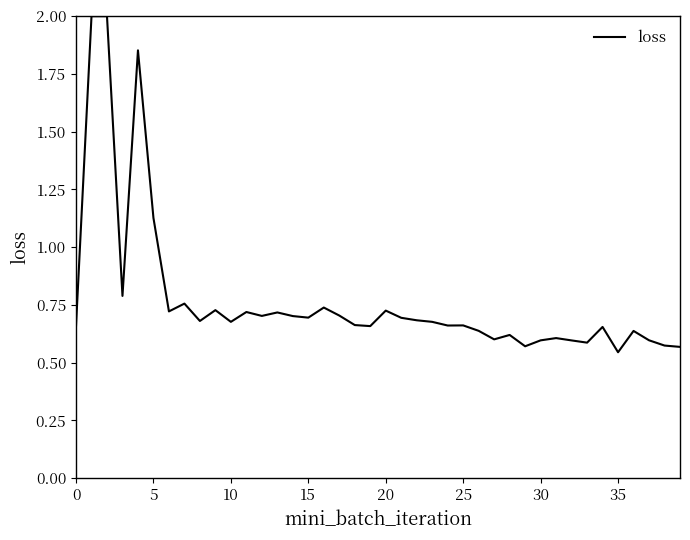

What is the difference between the maximum and minimum values?

1.5